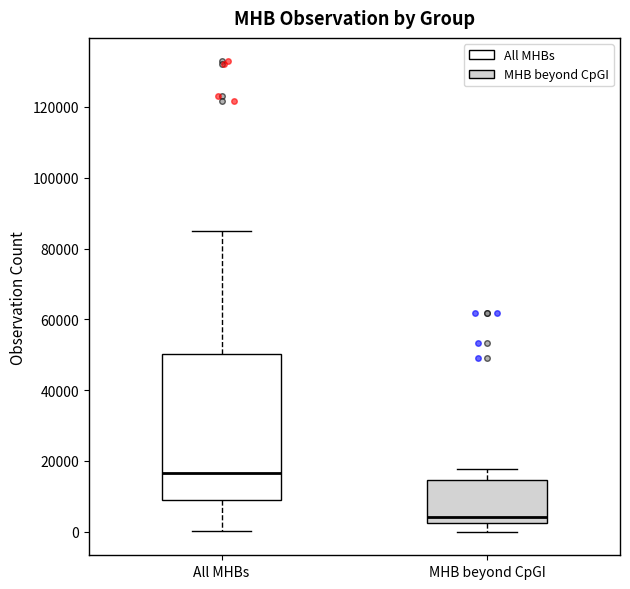

Which box has the highest median line?

All MHBs